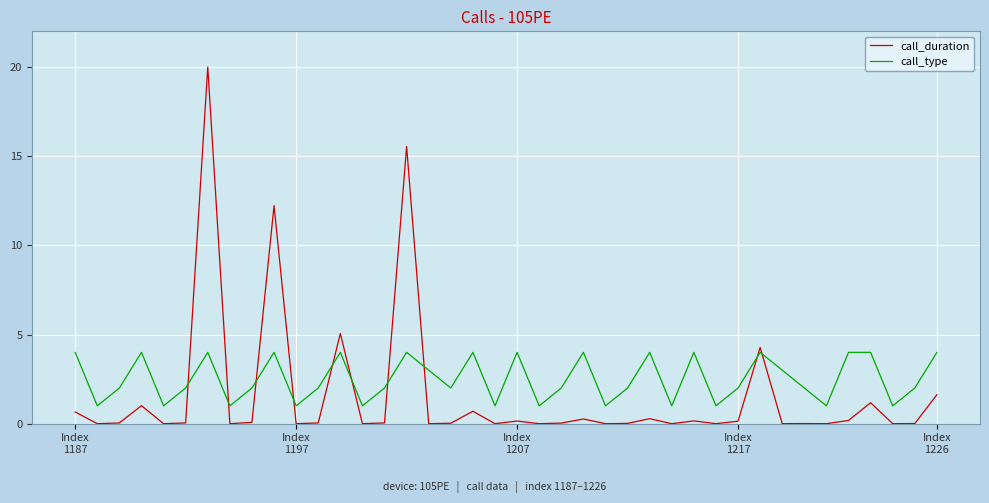

Rank the series by their maximum value, from lowest to highest.

call_type, call_duration